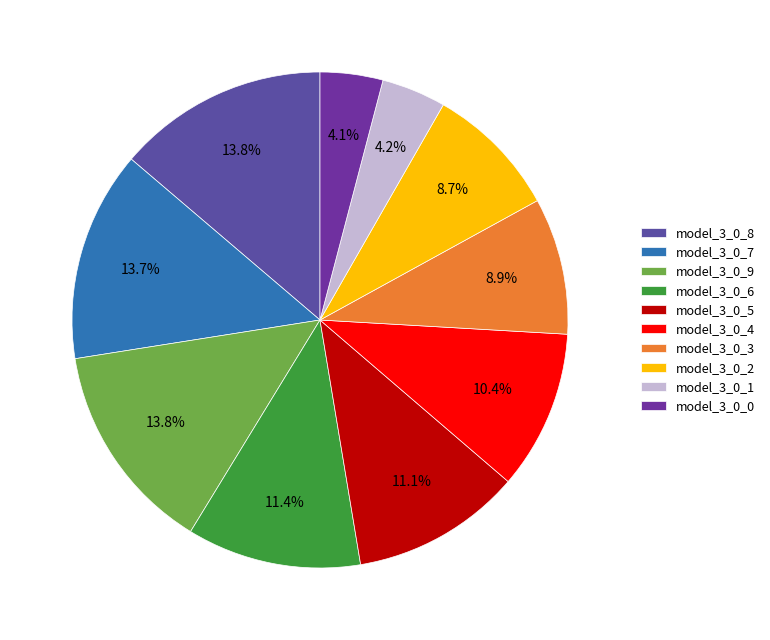

Is model_3_0_0 the majority of the pie?

No